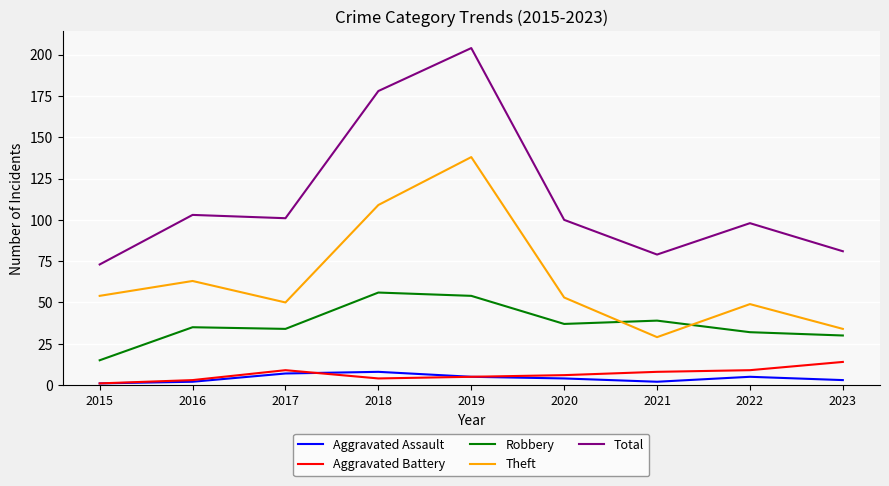

True or false: Theft and Aggravated Battery intersect in this chart.

False